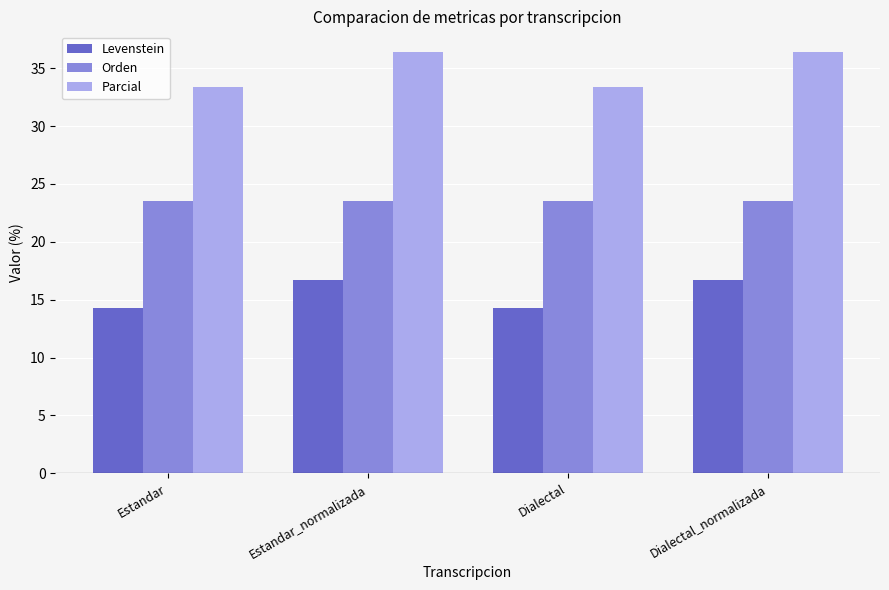

What is the spread (max minus min) of values at Dialectal?

19.0